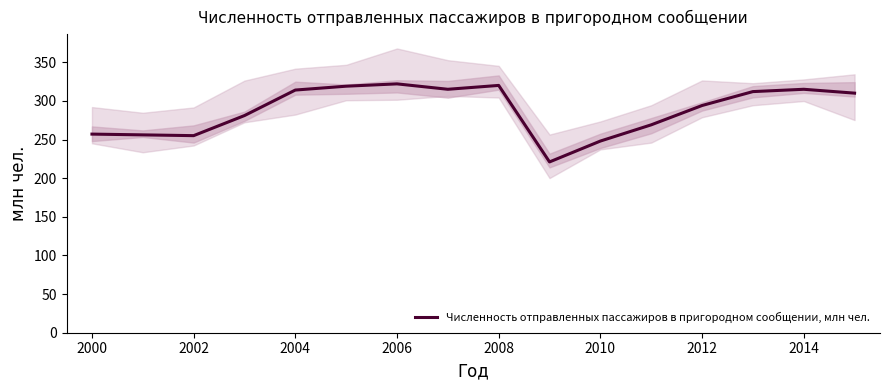

The Численность отправленных пассажиров в пригородном сообщении, млн чел. series shows 169 at 2010. True or false?

False